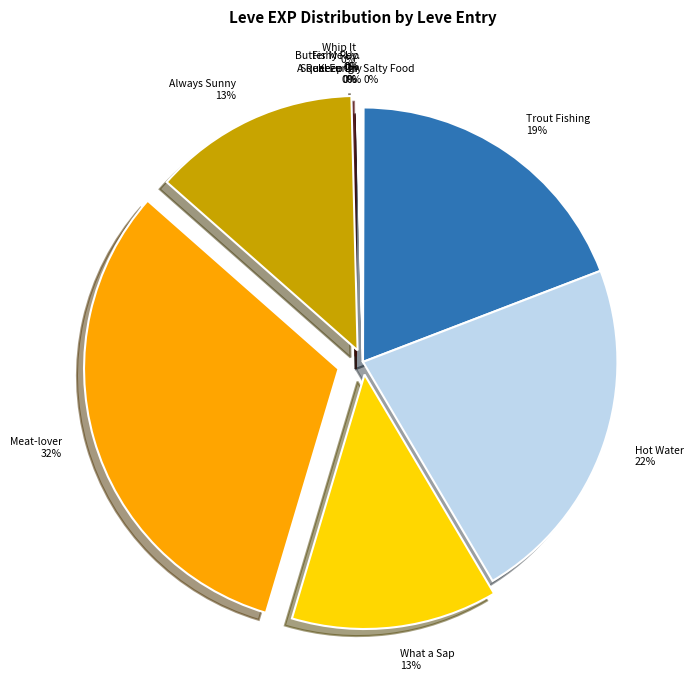

Rank the categories by value from lowest to highest.

Pork Is a Salty Food, Whip It, A Real Fungi, Butter Me Up, Putting the Squeeze On, Fishy Revelations, Keep Your Powder Dry, What a Sap, It's Always Sunny, Trout Fishing in Limsa, In Hot Water, Meat-lover's Special